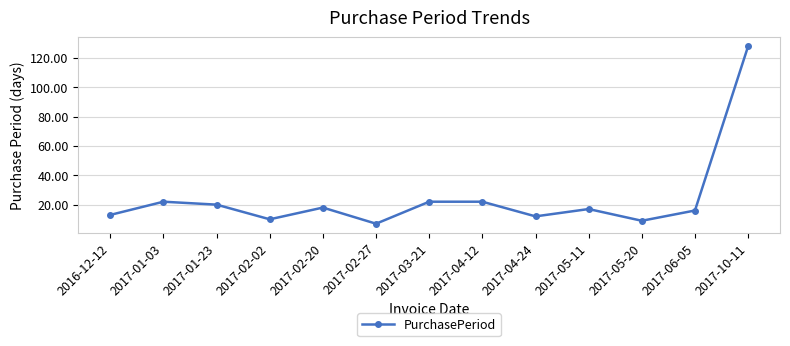

Does the chart display data point markers on the line(s)?

Yes